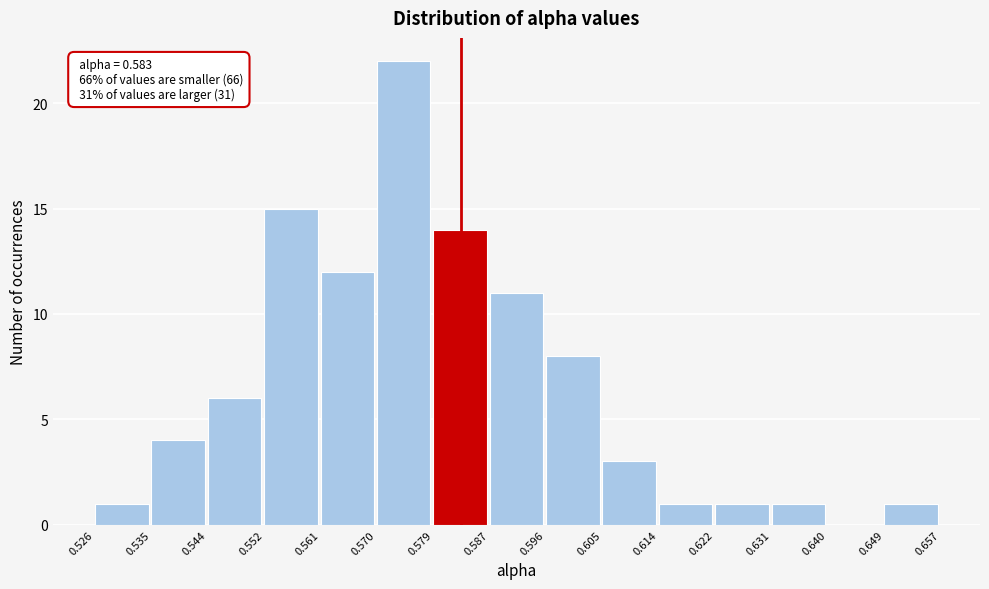

Over which range of the x-axis is the bar tallest?

0.570 to 0.579